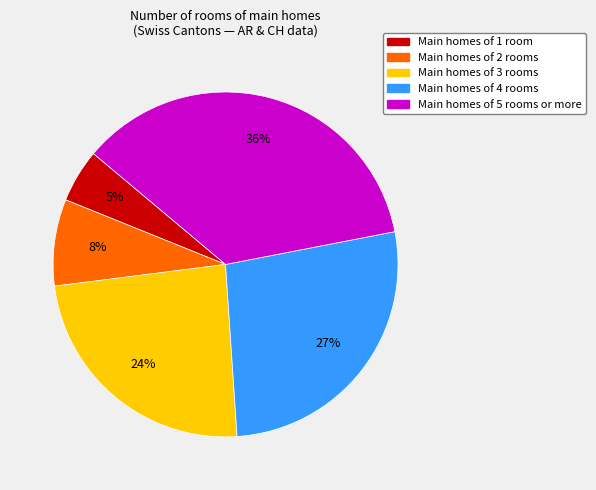

To the nearest percent, what is the average slice percentage?

20%